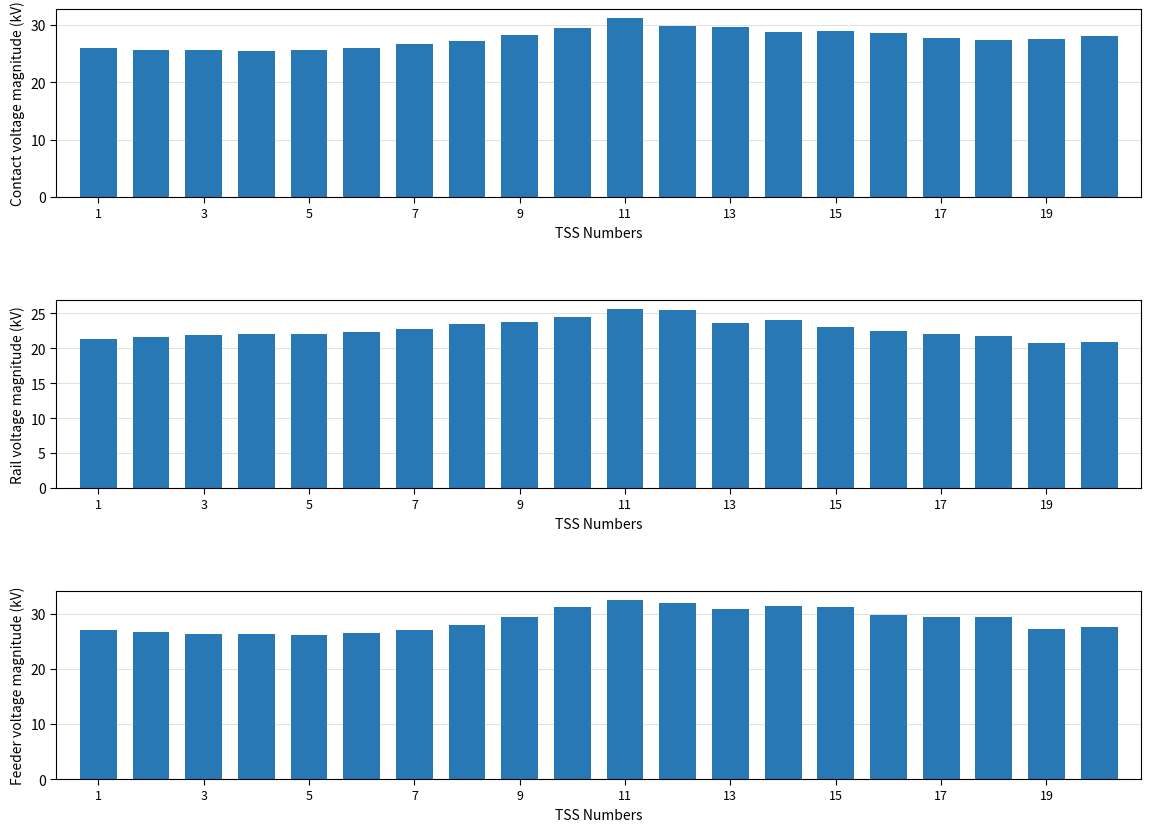

Between 5 and 13, which is larger?

13